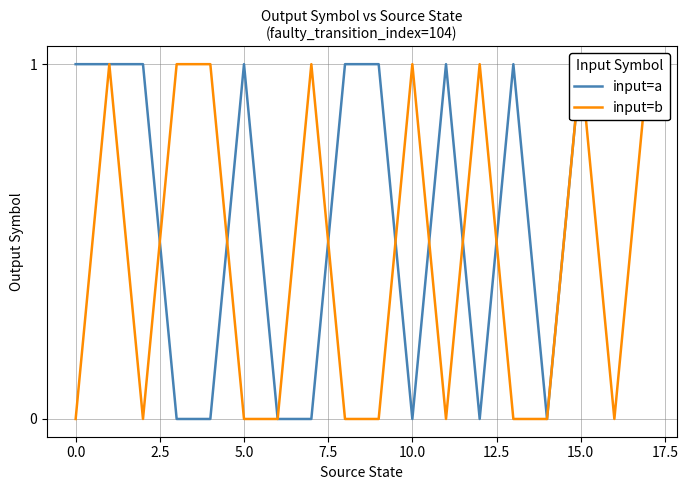

True or false: input=b has a value of 1 at 15.

False